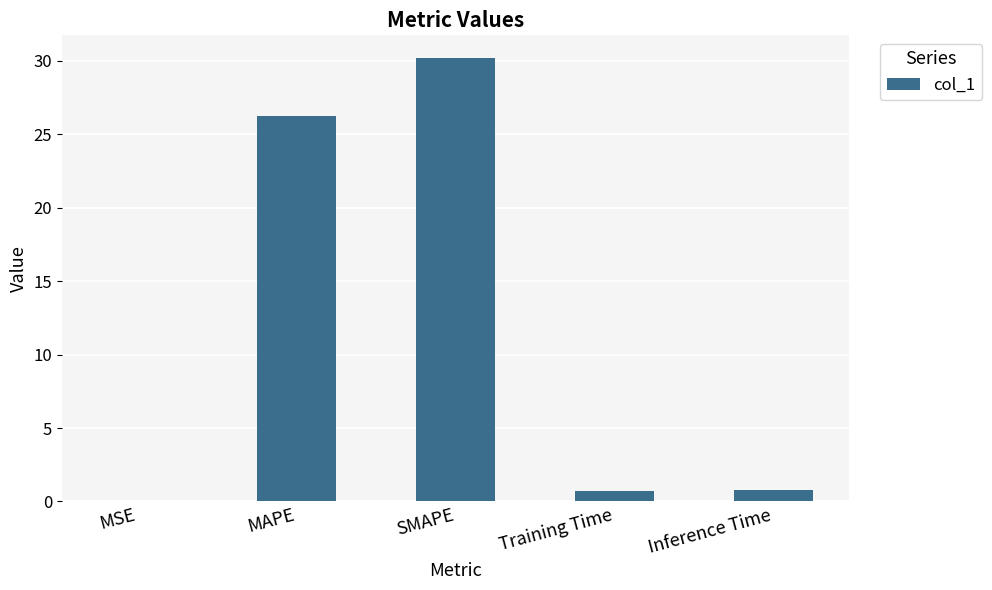

What is the sum of the values at SMAPE and MAPE?

56.5